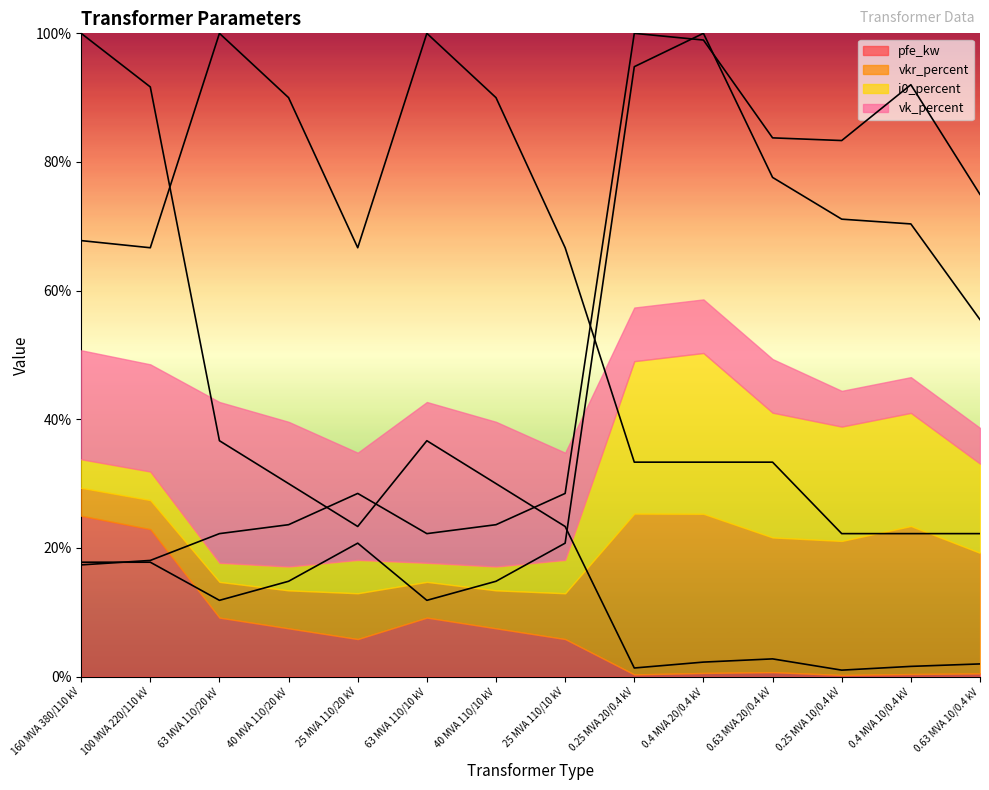

Is it true that pfe_kw equals 30.0 at 40 MVA 110/20 kV?

True